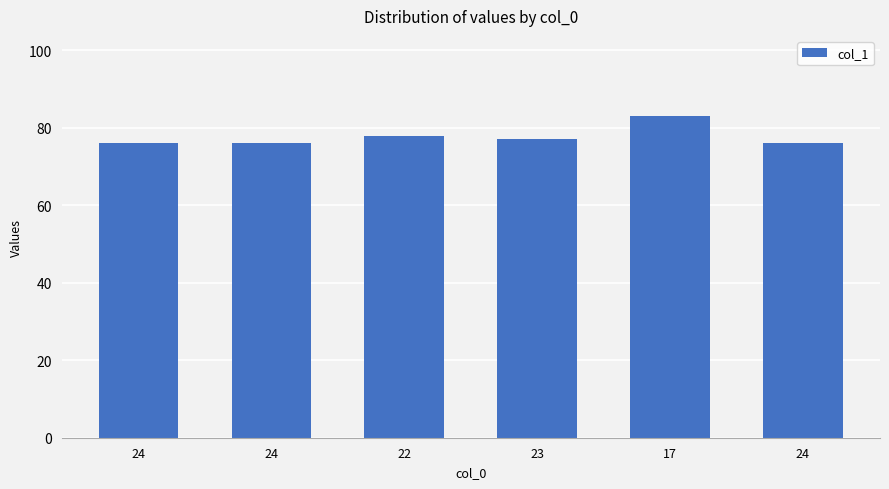

How many bars are there in total?

6